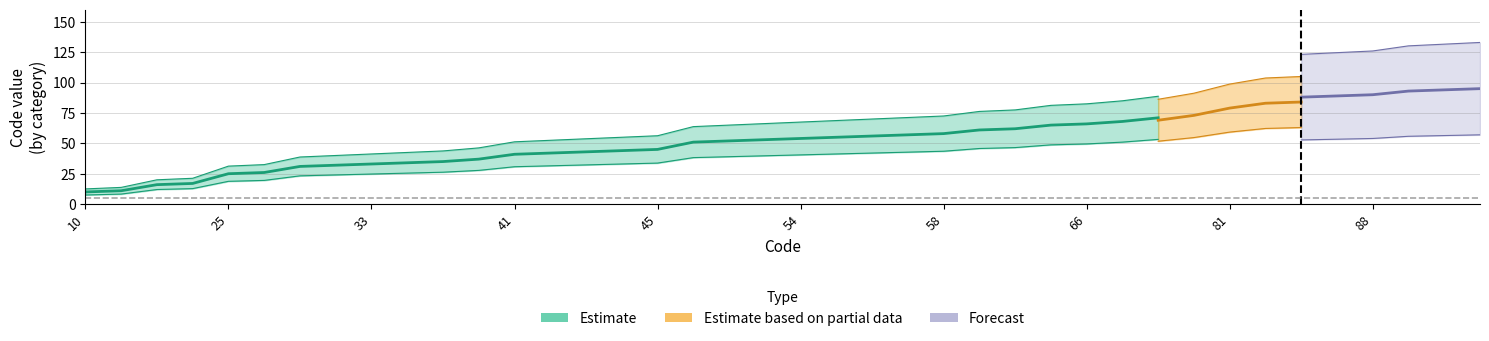

True or false: Estimate and Estimate based on partial data cross at least once.

False